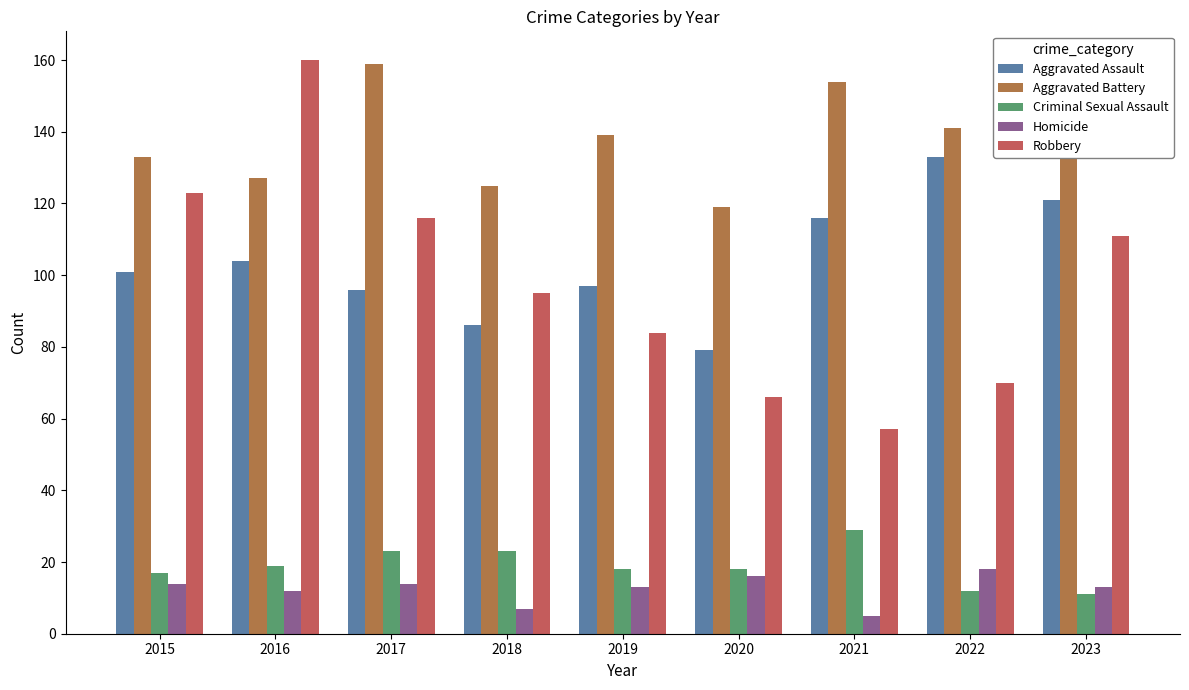

What is the value of the Homicide bar at the 4th from the left?

7